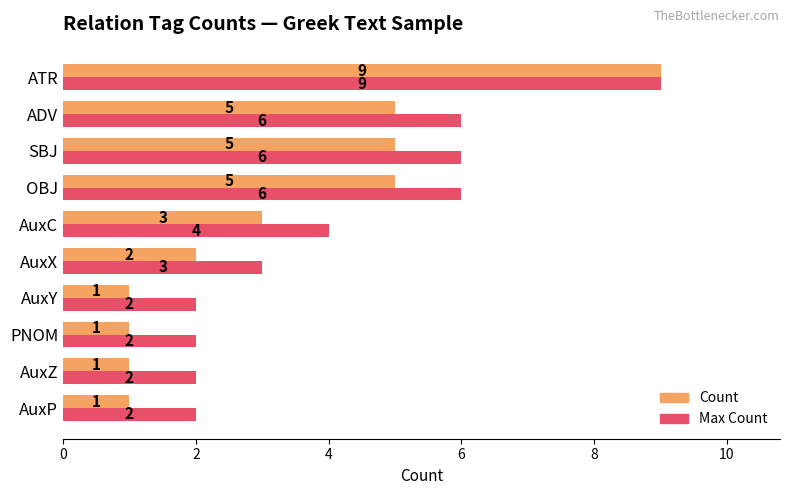

What is the average value of the Max Count series?

4